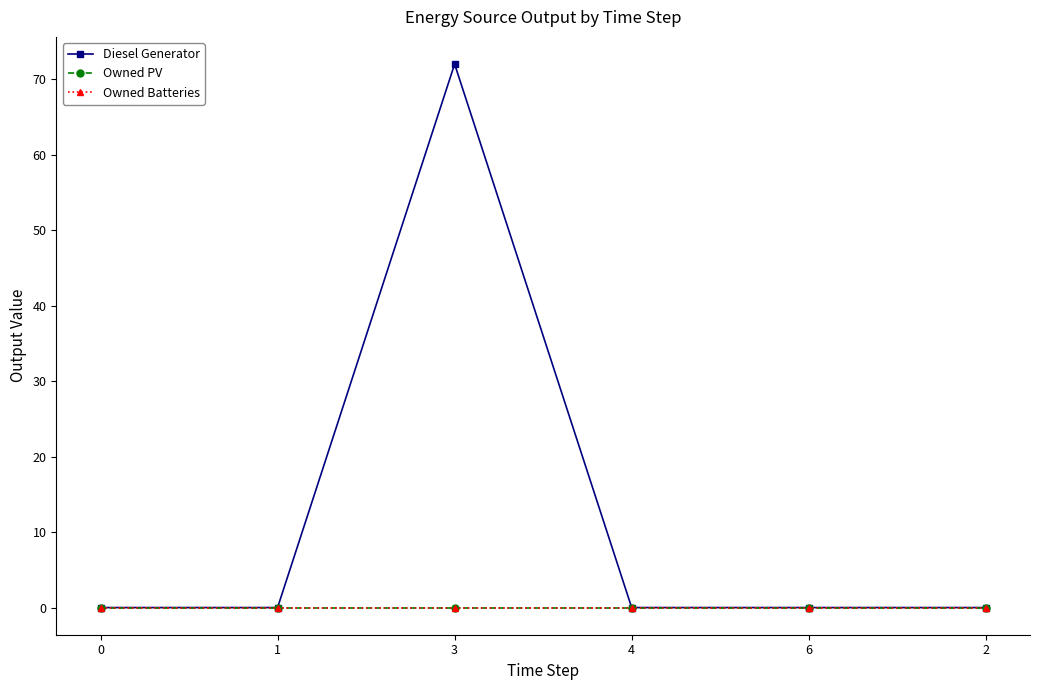

Is this an area chart (filled region under the line)?

No